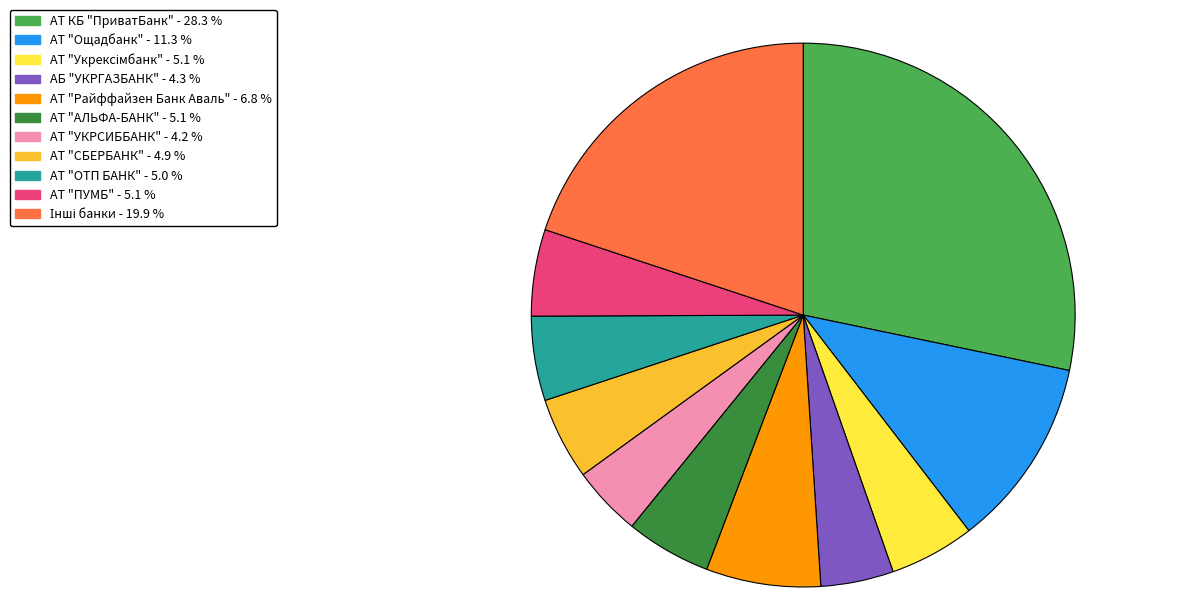

Combined, do АТ "УКРСИББАНК" and АТ "Ощадбанк" account for over 50%?

No